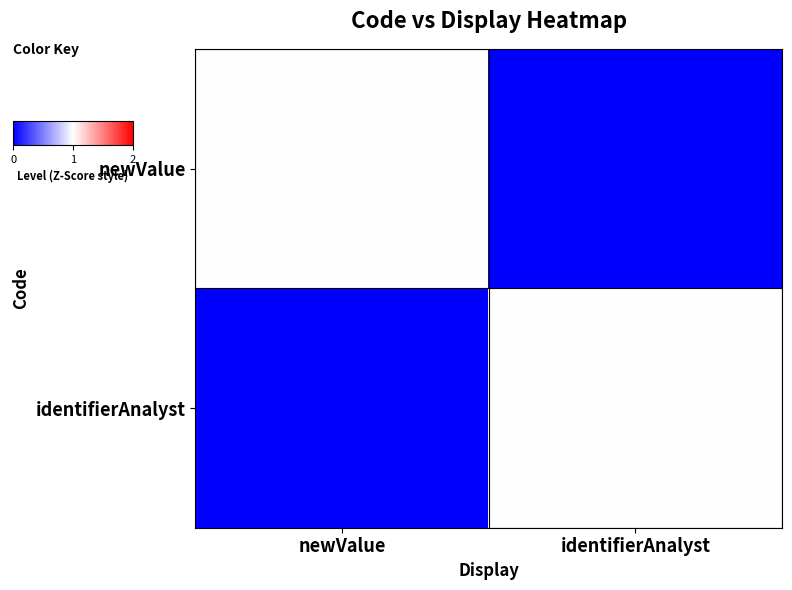

Rank the series at identifierAnalyst from highest to lowest value.

identifierAnalyst, newValue